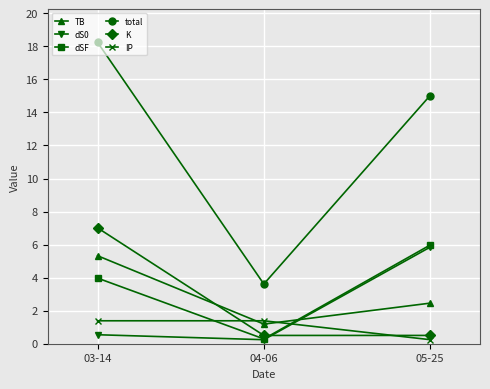

What is the label of the 2nd point from the left?

04-06